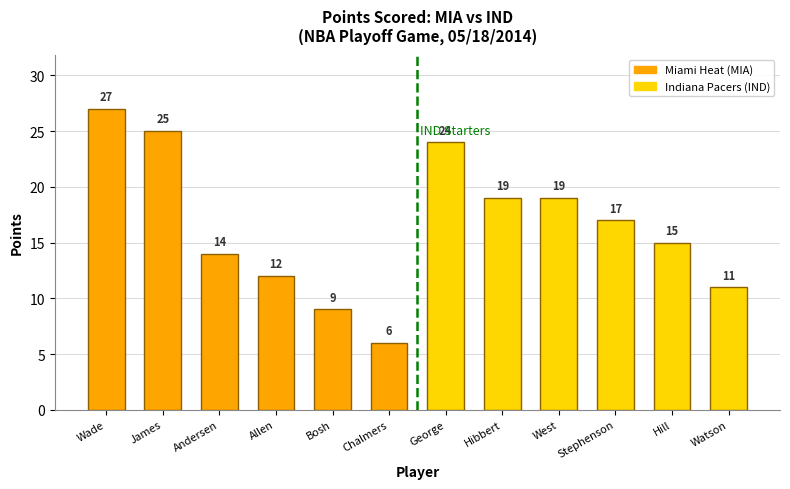

What is the label of the 8th bar from the right?

Bosh